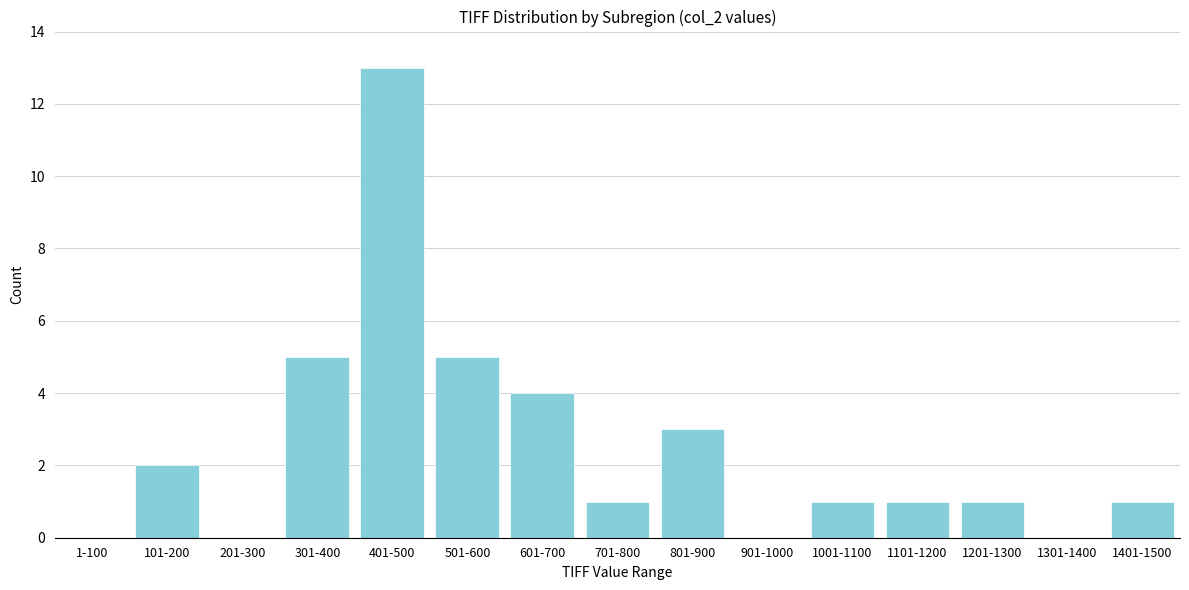

Reading left to right, extract all data points from this chart.

1-100=0	101-200=2	201-300=0	301-400=5	401-500=13	501-600=5	601-700=4	701-800=1	801-900=3	901-1000=0	1001-1100=1	1101-1200=1	1201-1300=1	1301-1400=0	1401-1500=1